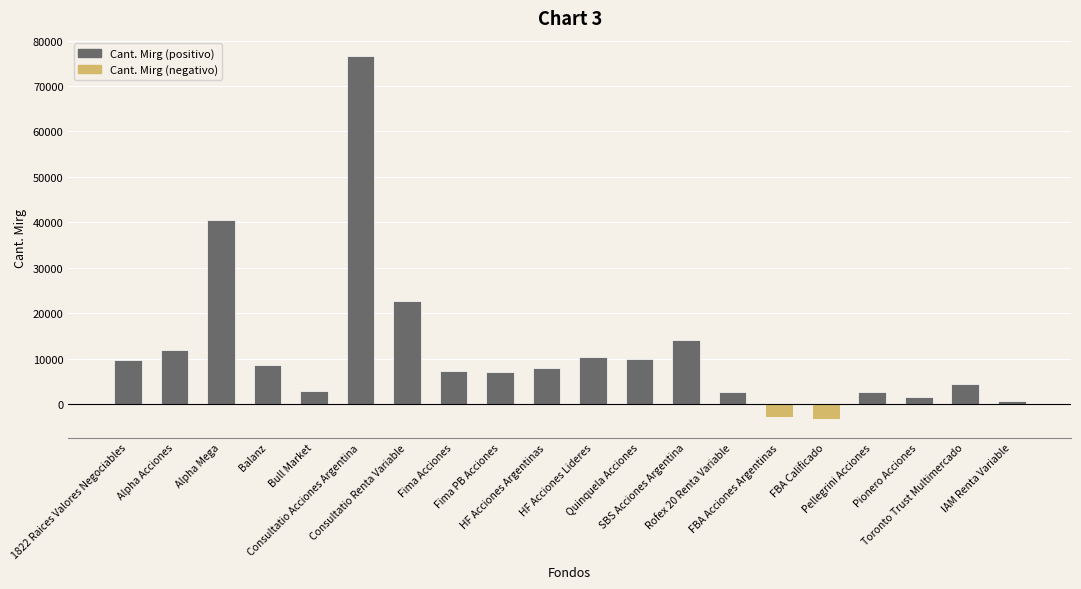

What is the difference between the maximum and minimum values?

79911